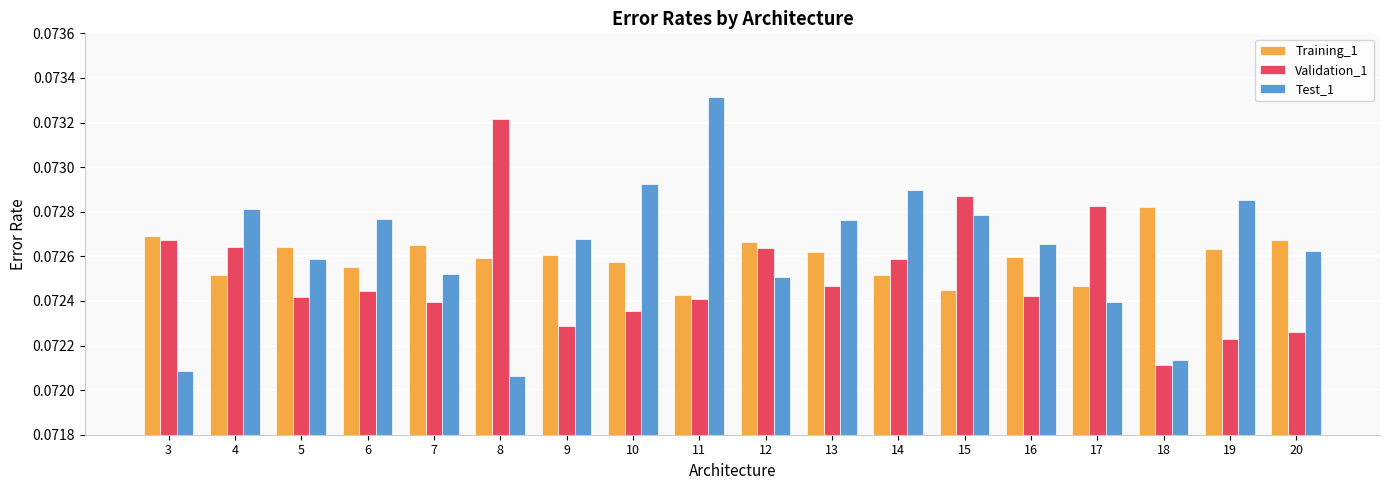

True or false: Validation_1 has a value of 0.0 at 8.

False